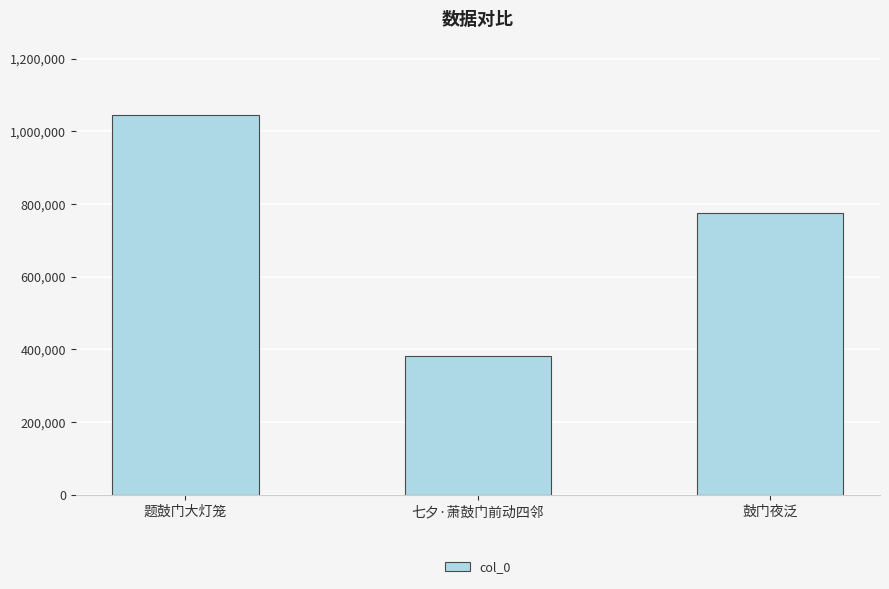

Reading left to right, what are all the values shown in this chart?

1045696	381238	776389